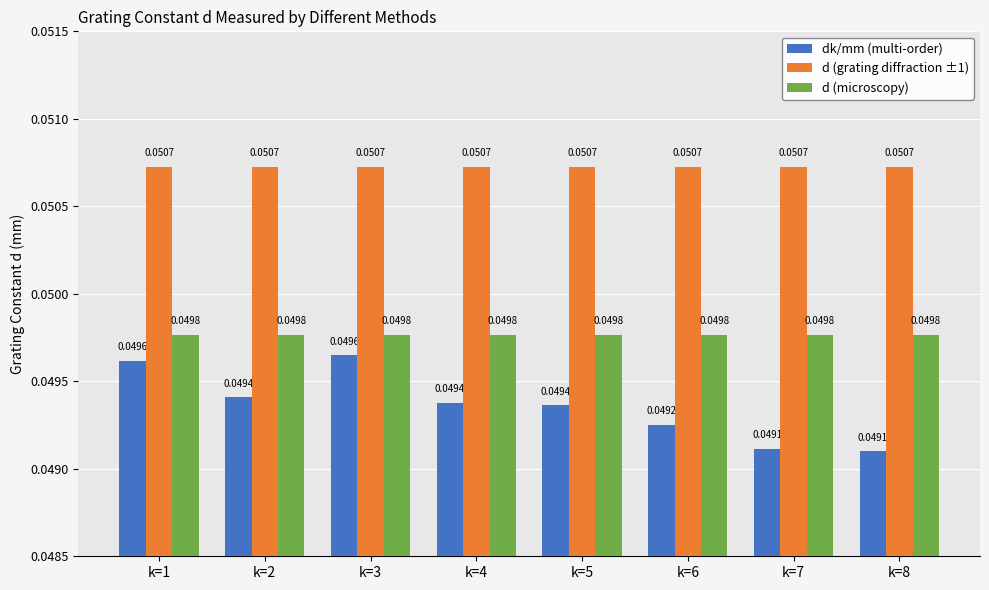

Which series changed the most between k=3 and k=7?

dk/mm (multi-order)